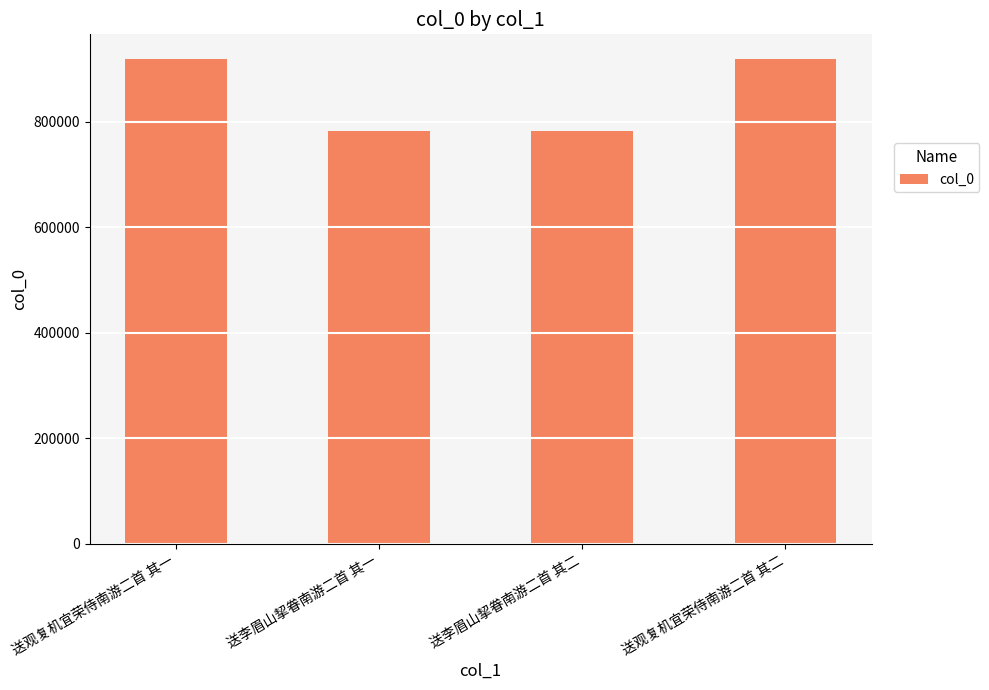

Where does the data first go above 919780?

送观复机宜荣侍南游二首 其一